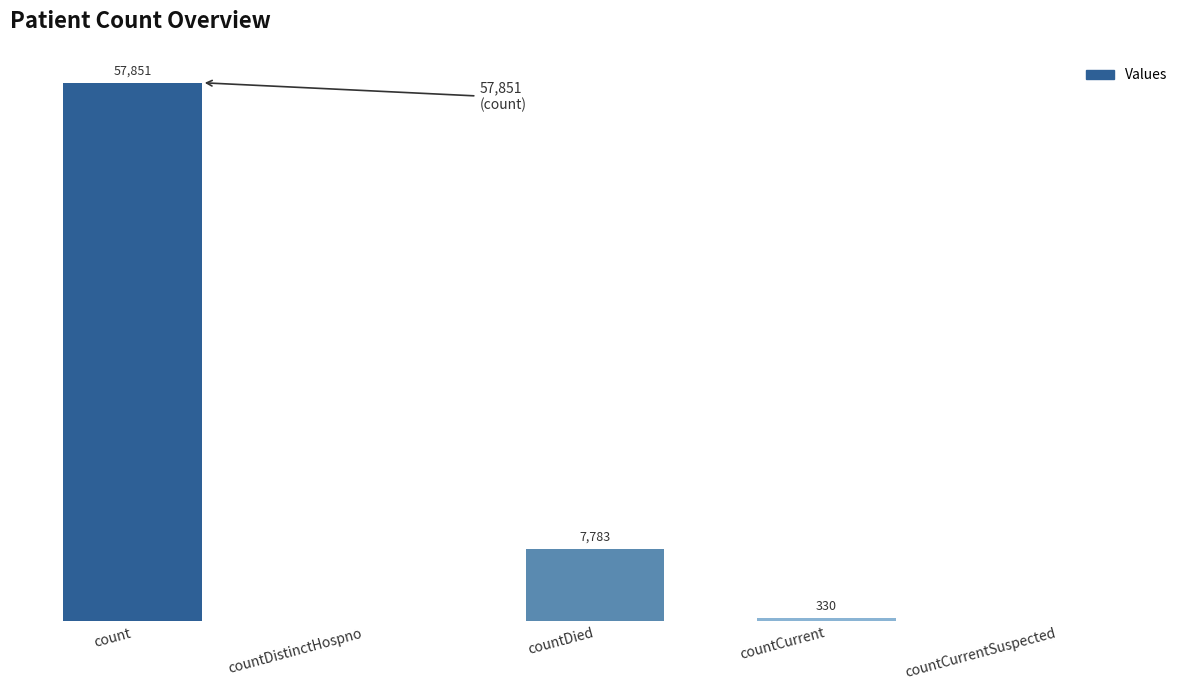

Which label corresponds to the largest value in the chart?

count